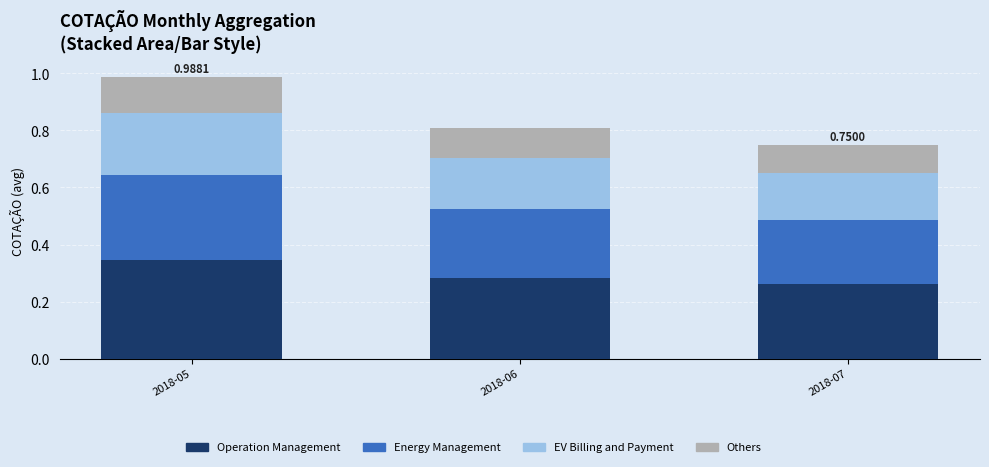

What is the total value across all series at 2018-06?

0.8